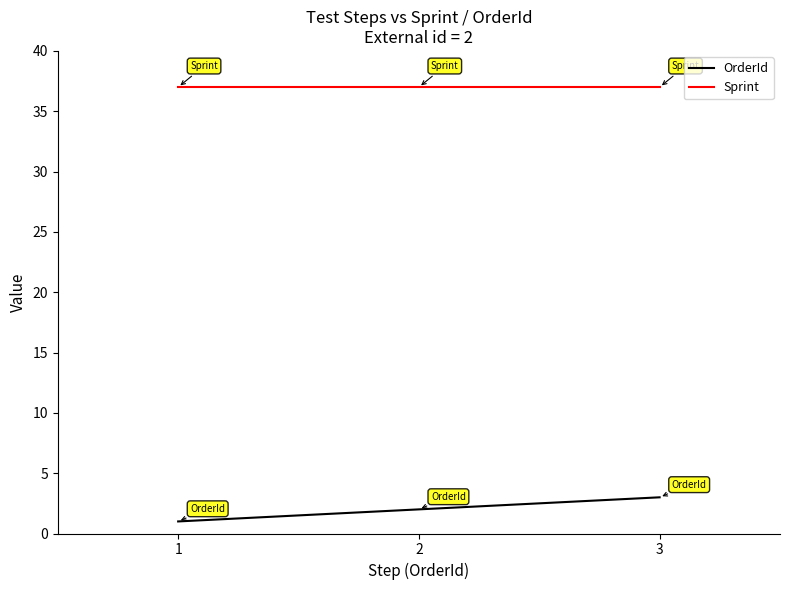

Which label corresponds to the smallest value in the chart?

1